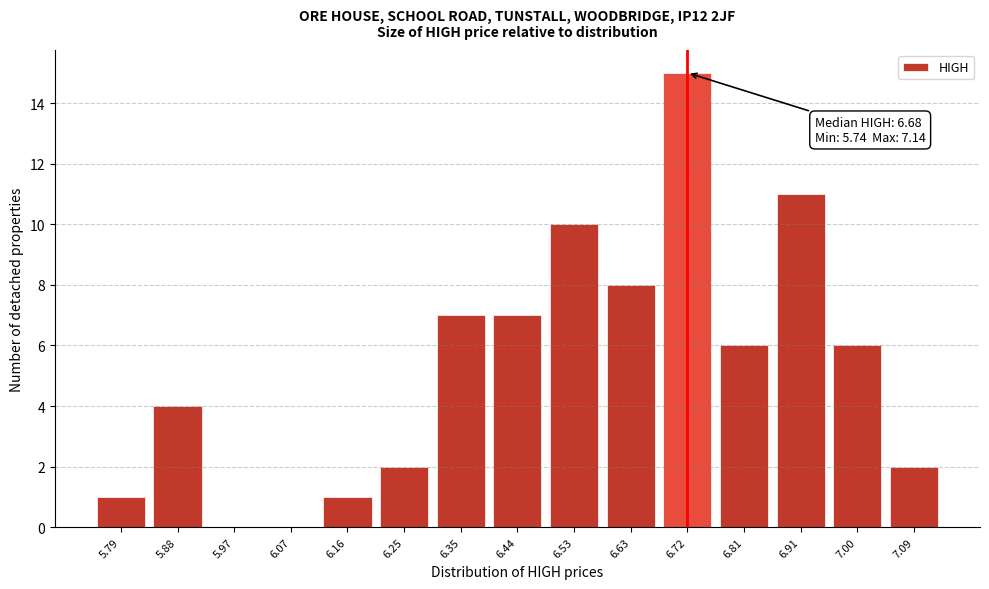

Over which range of the x-axis is the bar tallest?

6.67 to 6.77